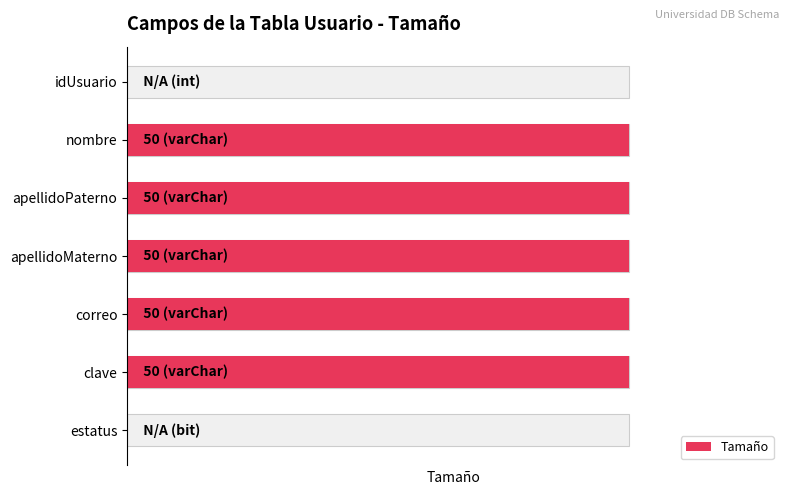

How many bars are there in total?

7